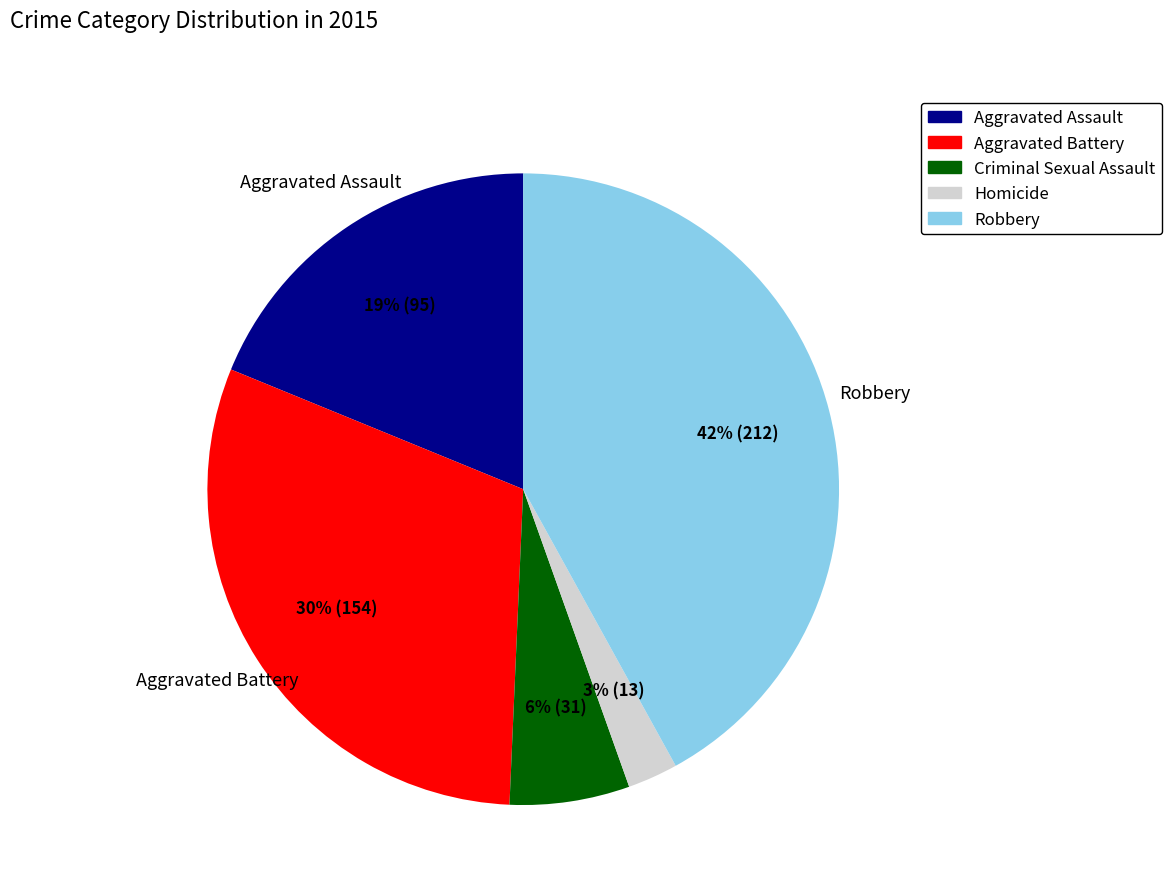

Which category has the smallest portion of the pie?

Homicide